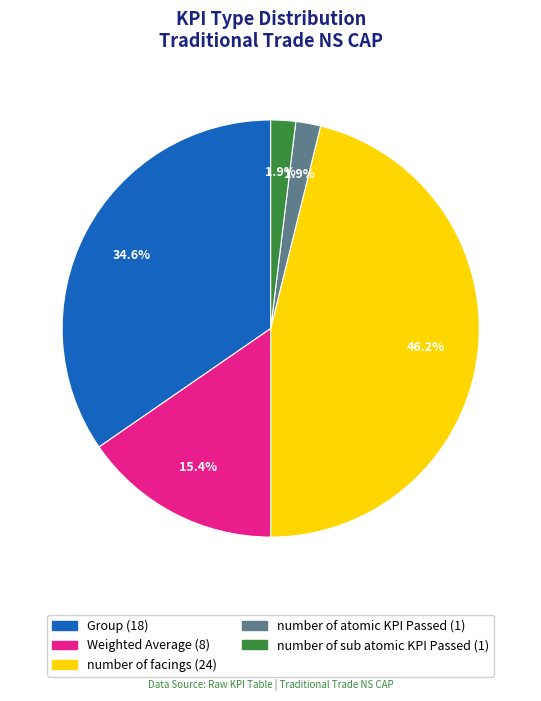

The number of atomic KPI Passed slice represents 2% of the pie. True or false?

True